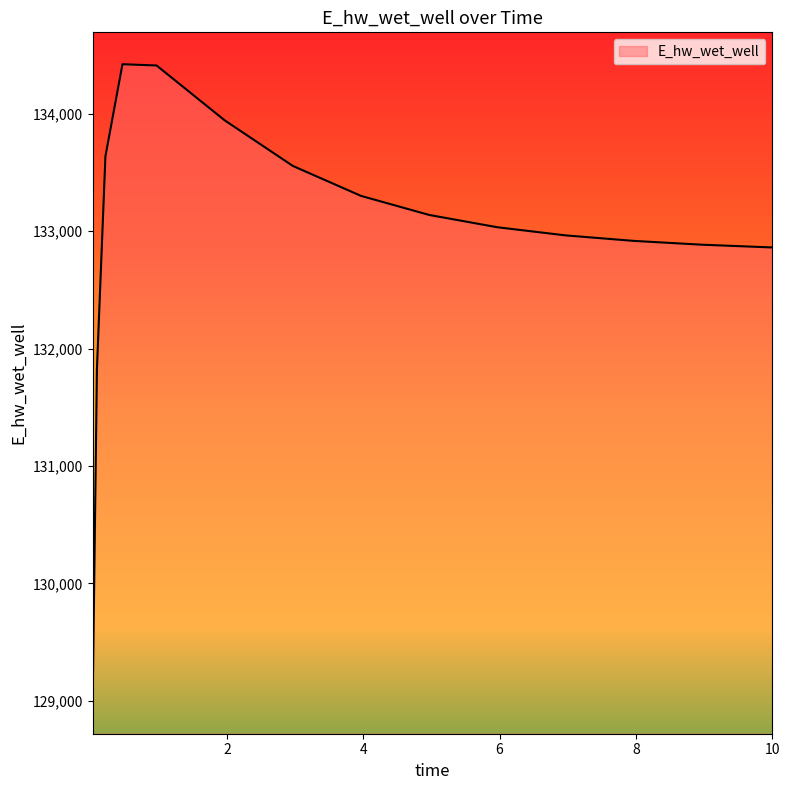

What is the smallest value displayed?

128992.7